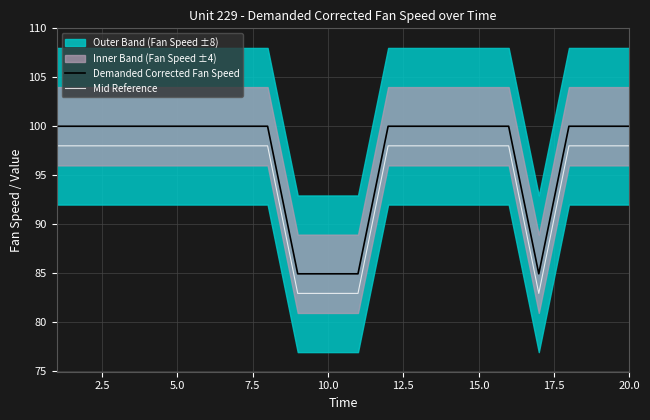

True or false: Mid Reference and Demanded Corrected Fan Speed cross at least once.

False